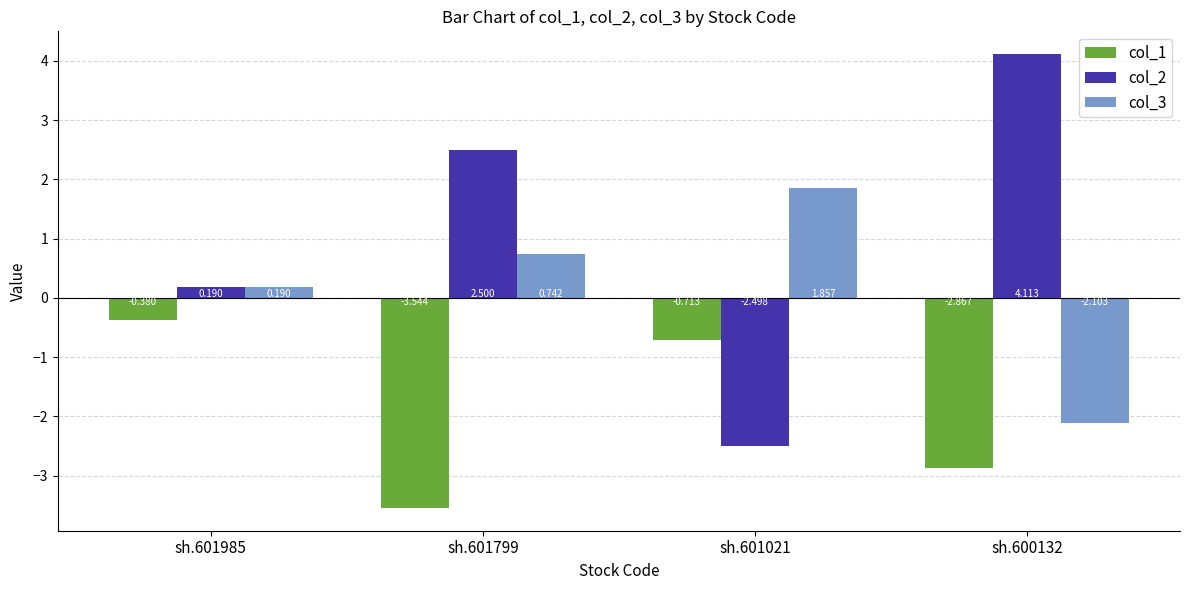

Is the value of col_2 at sh.601799 greater than the value of col_3 at sh.601985?

Yes